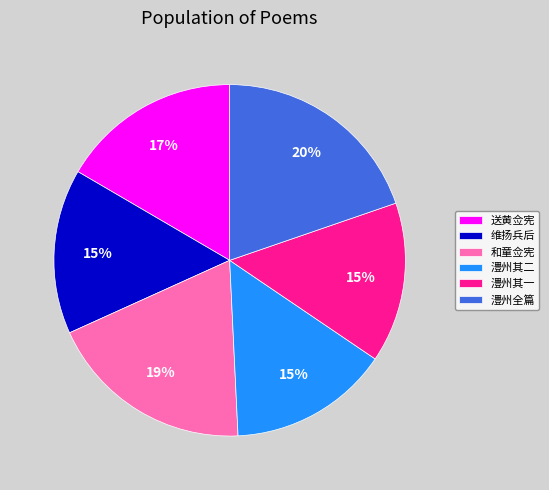

To the nearest percent, what percentage of the pie is 澧州其一?

15%